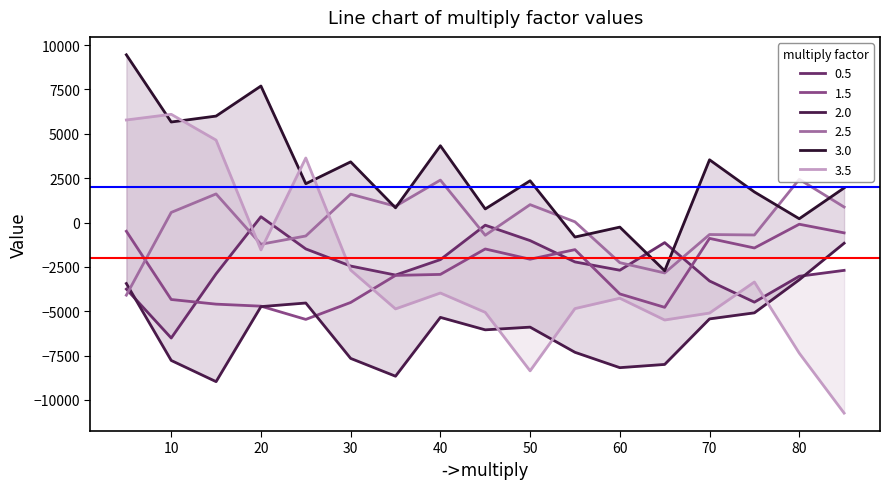

Does the chart display data point markers on the line(s)?

No